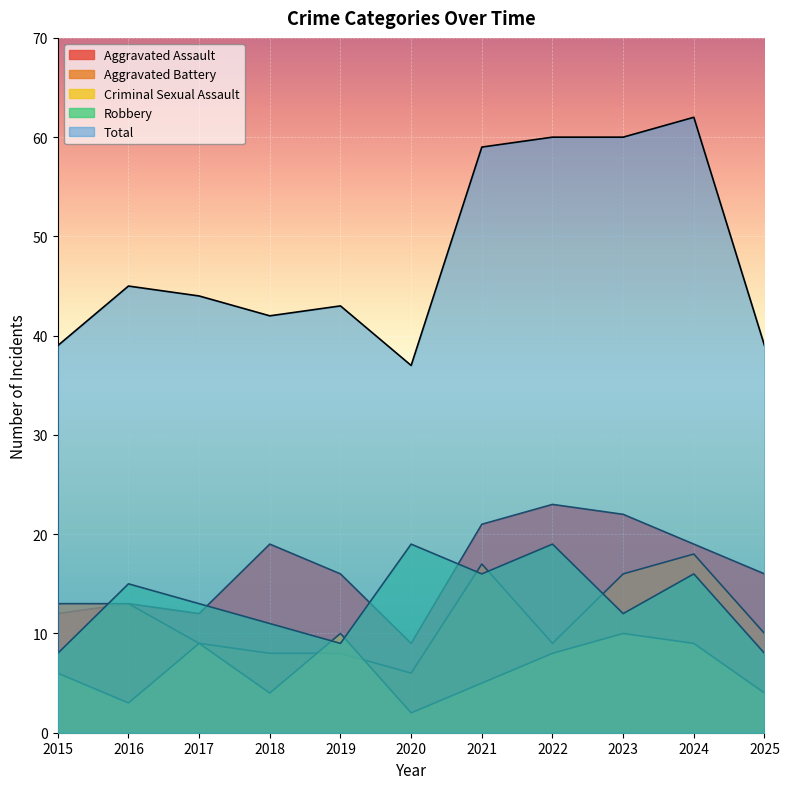

What value does the Criminal Sexual Assault series have at 2024?

9